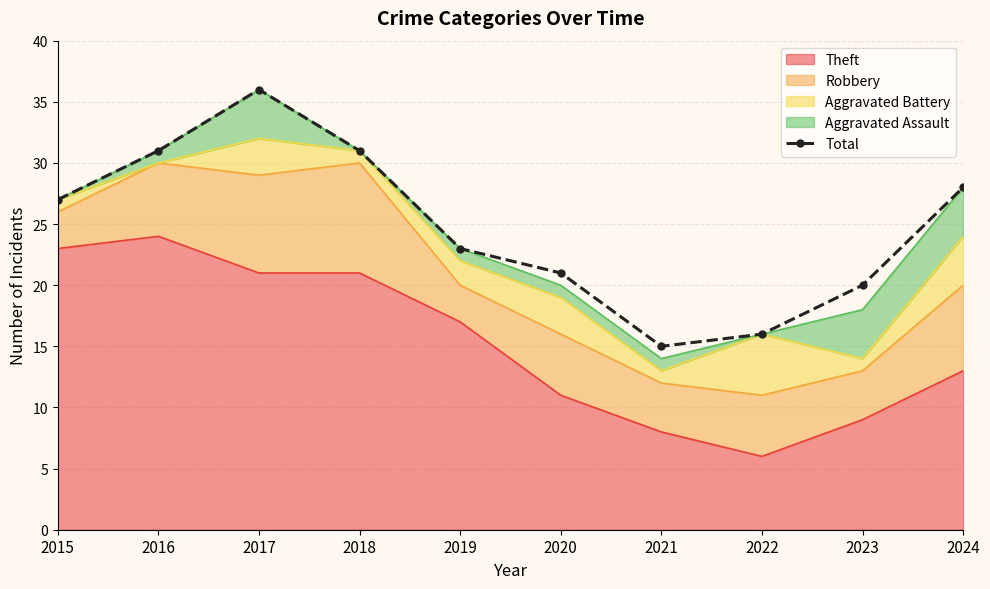

The value at 2016 is 13. True or false?

False